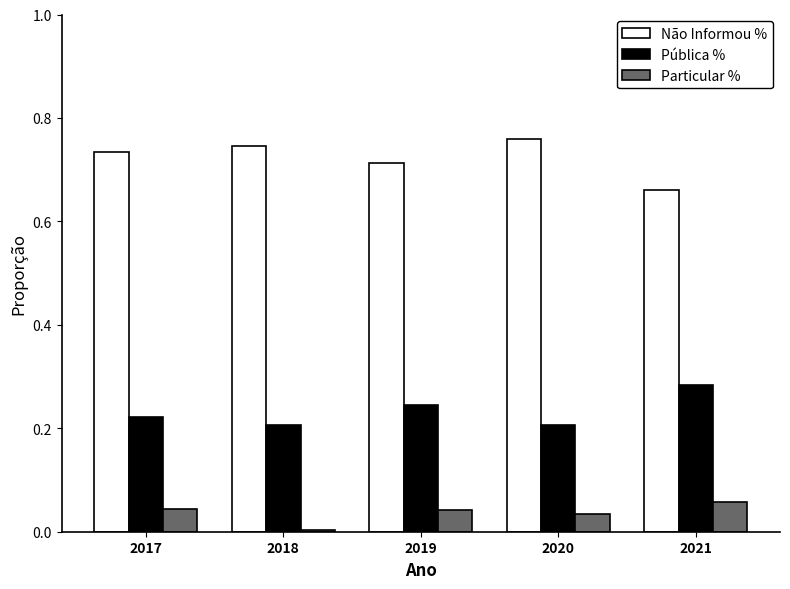

True or false: Pública % has a value of 0.1 at 2019.

False